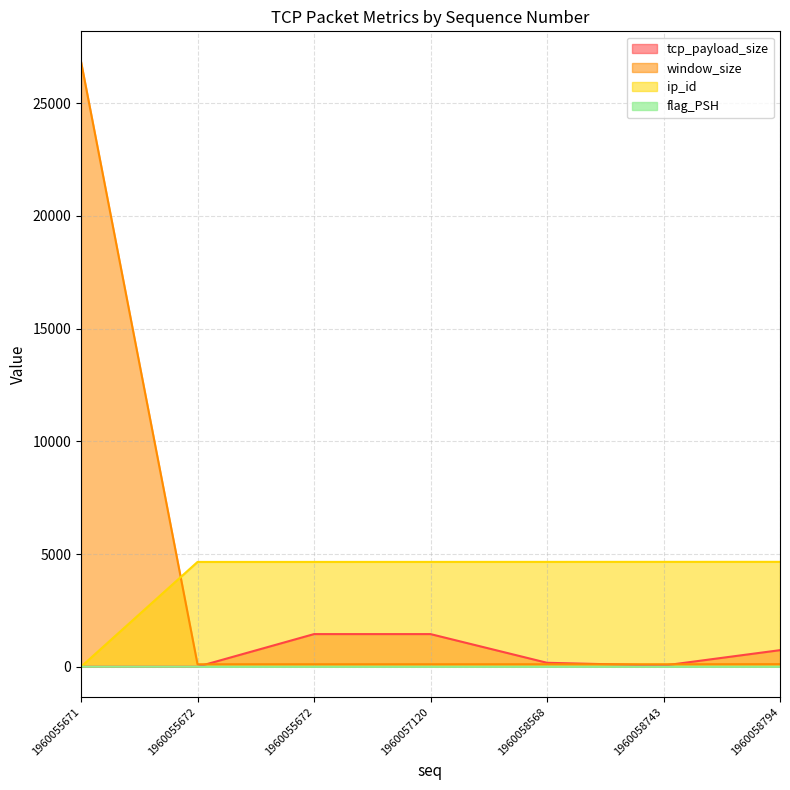

What are all the series names shown in the legend?

tcp_payload_size, window_size, ip_id, flag_PSH